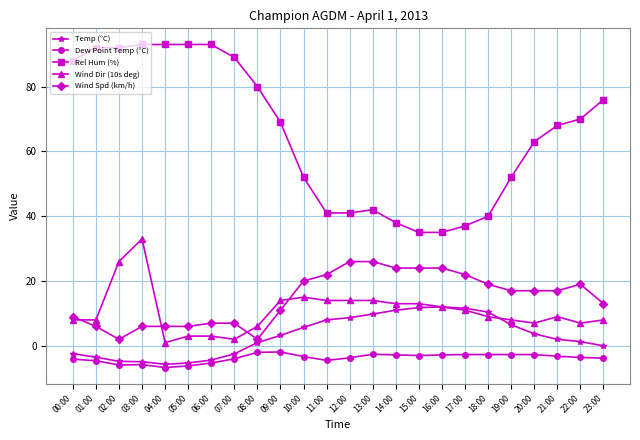

What is the difference between the maximum and minimum values in the Temp (°C) series?

17.7